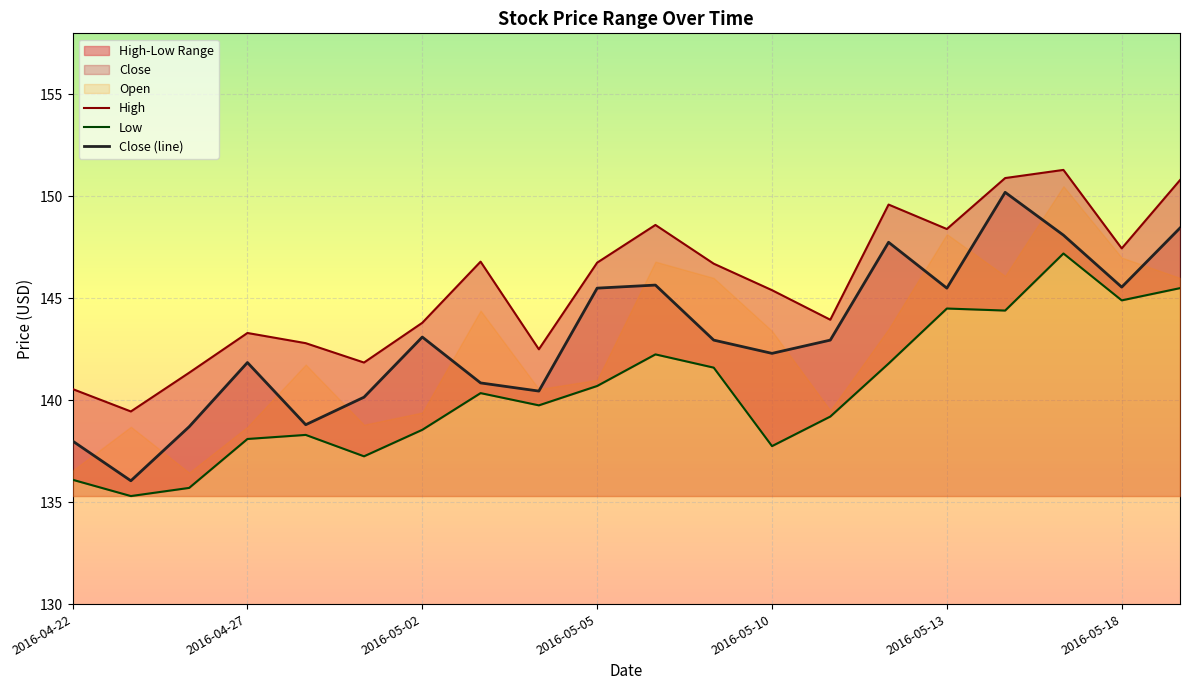

At 19, list the series in order from smallest to largest.

Low, Close (line), High